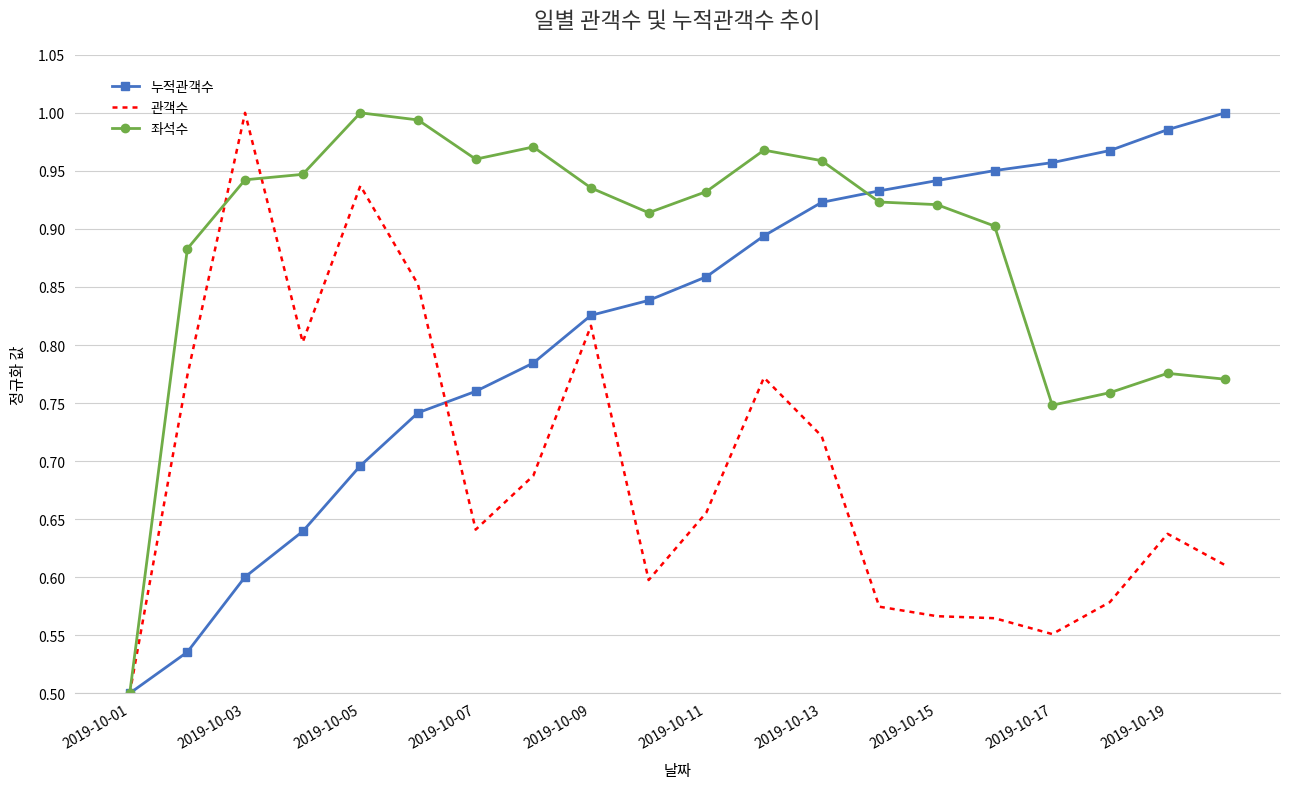

Which series has the largest total across all categories?

좌석수